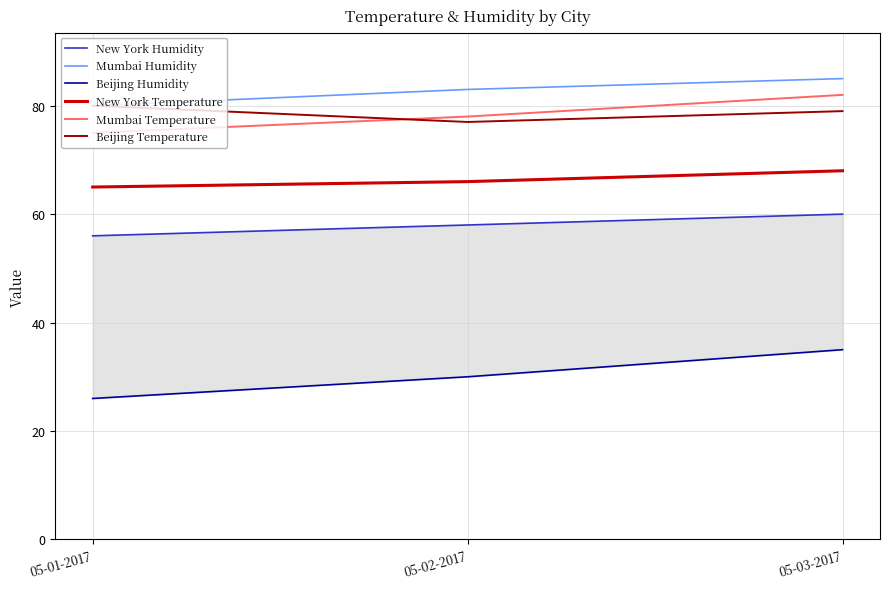

Reading left to right, list all the values displayed in this chart.

New York Humidity: 05-01-2017=56	05-02-2017=58	05-03-2017=60
Mumbai Humidity: 05-01-2017=80	05-02-2017=83	05-03-2017=85
Beijing Humidity: 05-01-2017=26	05-02-2017=30	05-03-2017=35
New York Temperature: 05-01-2017=65	05-02-2017=66	05-03-2017=68
Mumbai Temperature: 05-01-2017=75	05-02-2017=78	05-03-2017=82
Beijing Temperature: 05-01-2017=80	05-02-2017=77	05-03-2017=79